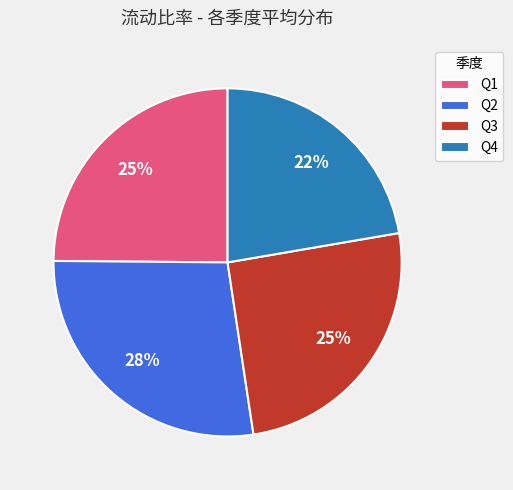

Is there any slice that represents more than half of the pie?

No